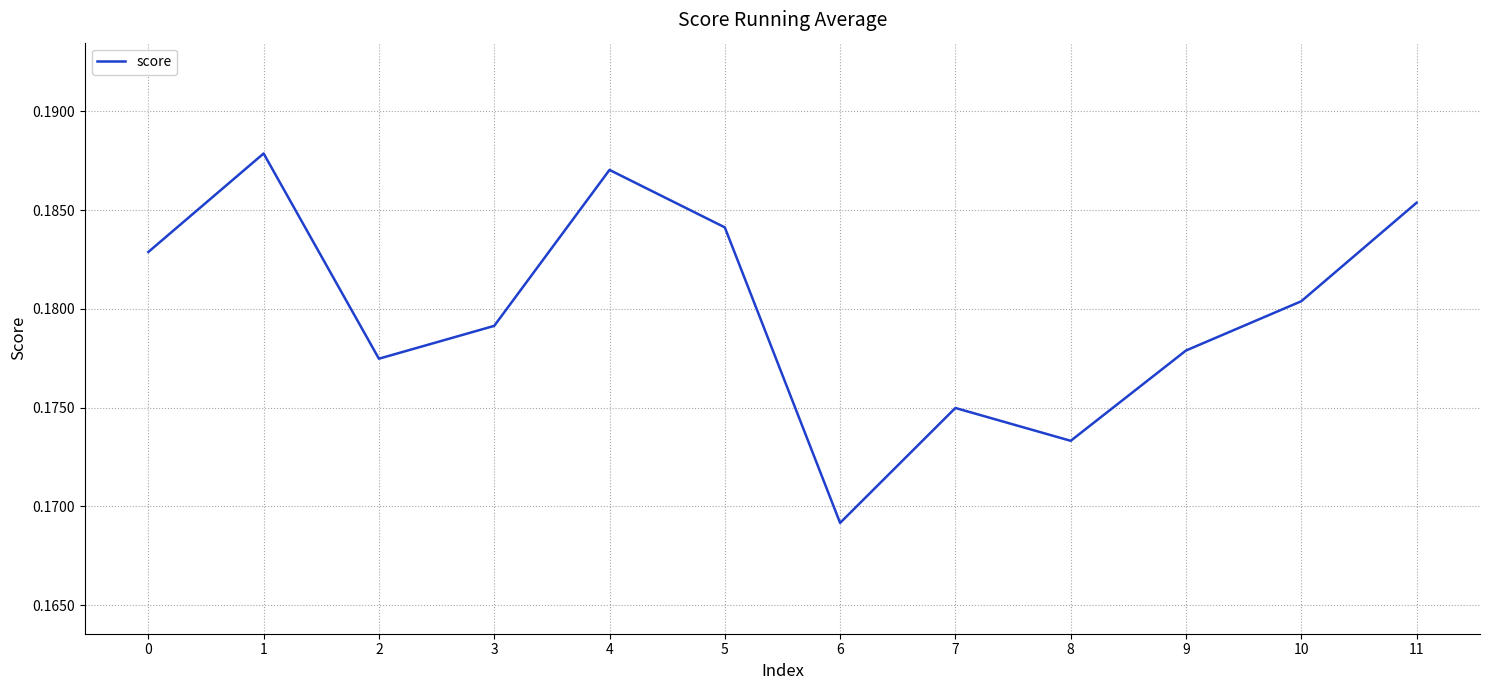

True or false: the data has more than 0 interior local peaks.

True